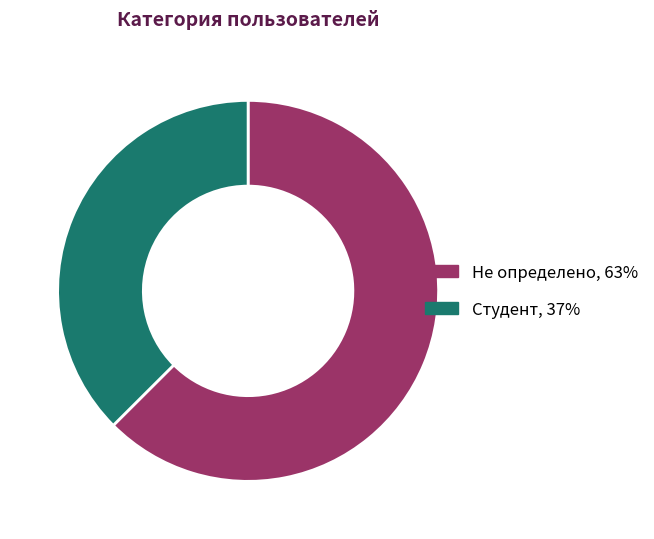

Combined, do Студент, 37% and Не определено, 63% account for over 50%?

Yes